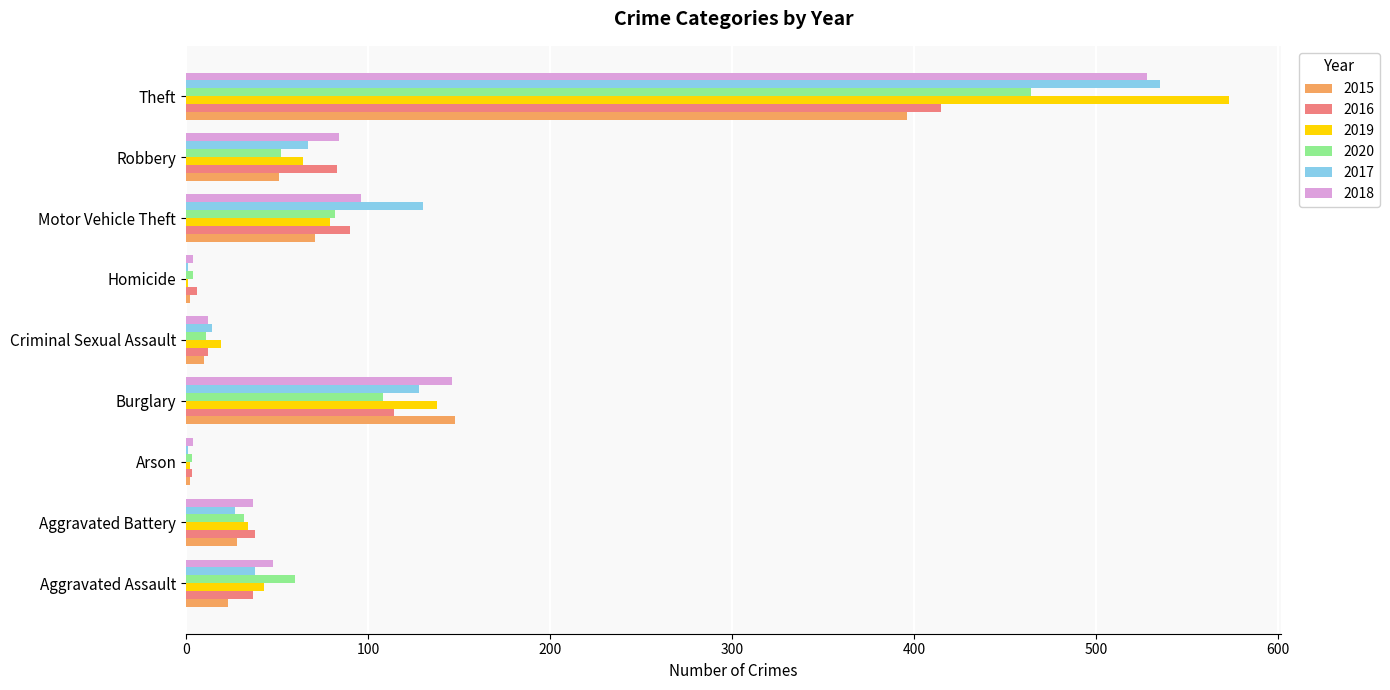

Is it true that 2020 equals 24 at Aggravated Assault?

False